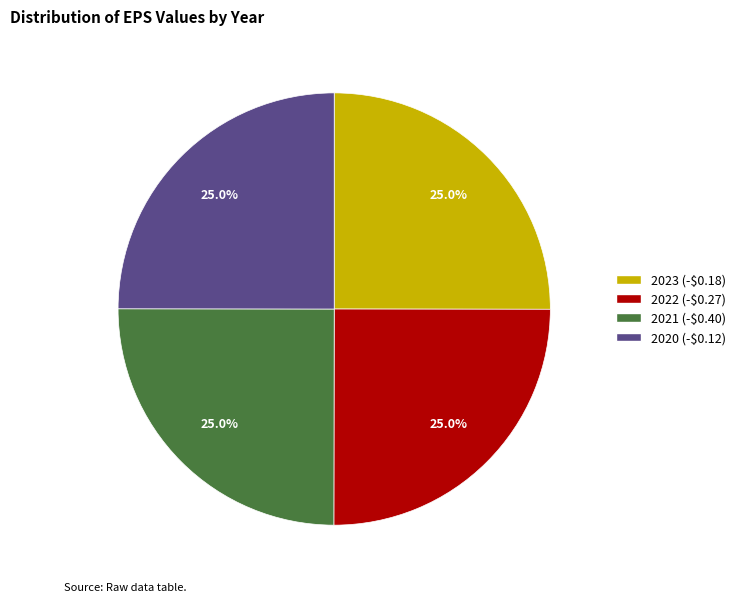

What portion of the pie excludes 2021?

75.0%